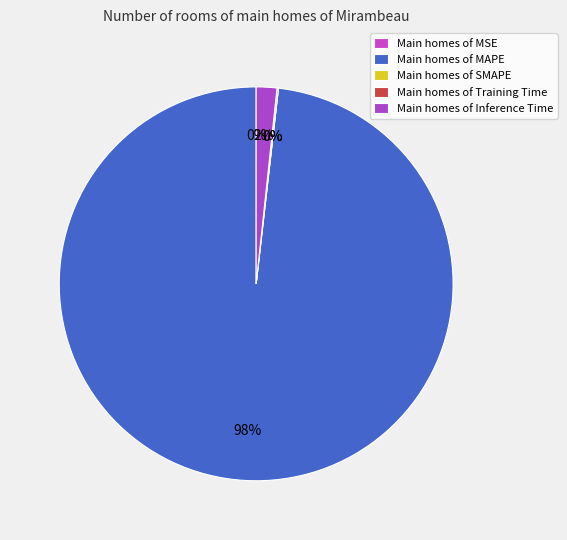

What percentage is NOT represented by Training Time?

99.9%